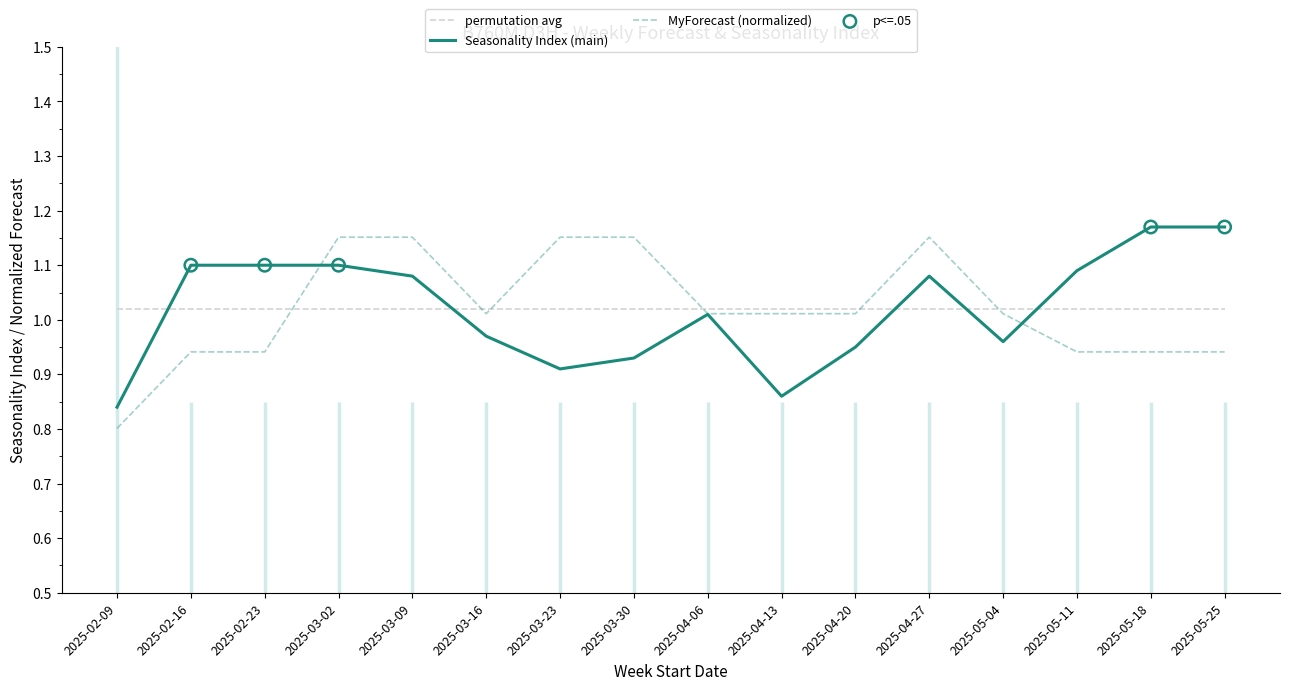

At which category is the sum across all series the highest?

2025-03-02